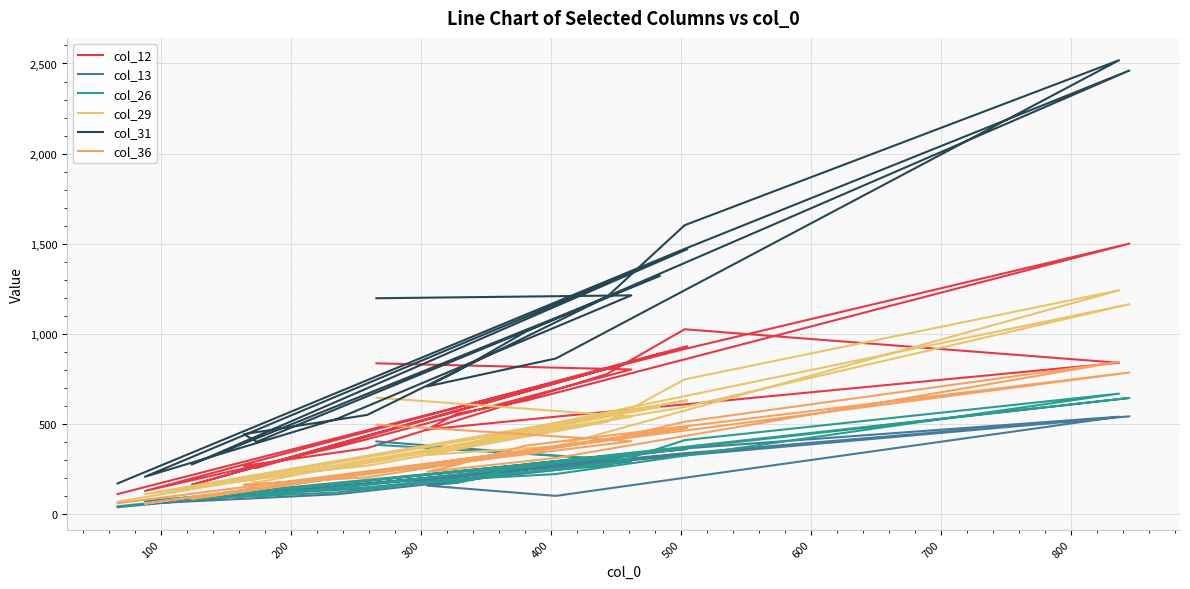

How many values in the col_31 series exceed 1013?

9